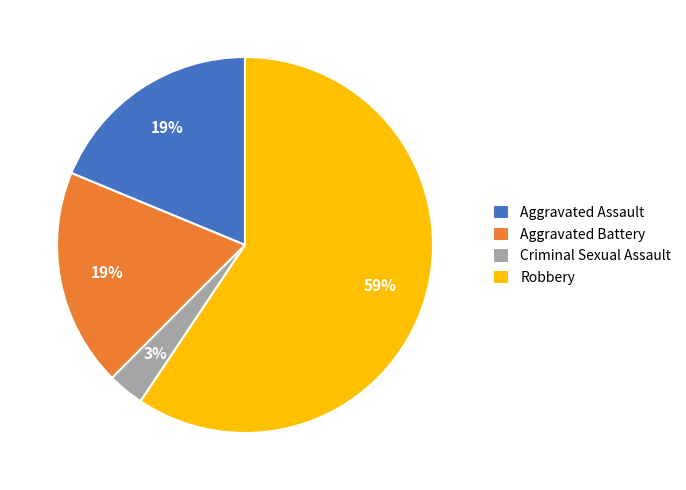

Approximately how many times larger is the value at Aggravated Assault compared to Aggravated Battery?

1.0